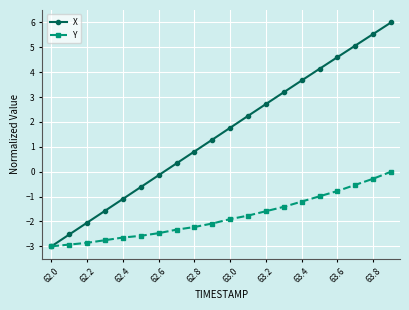

What is the highest value of the X series?

6.0